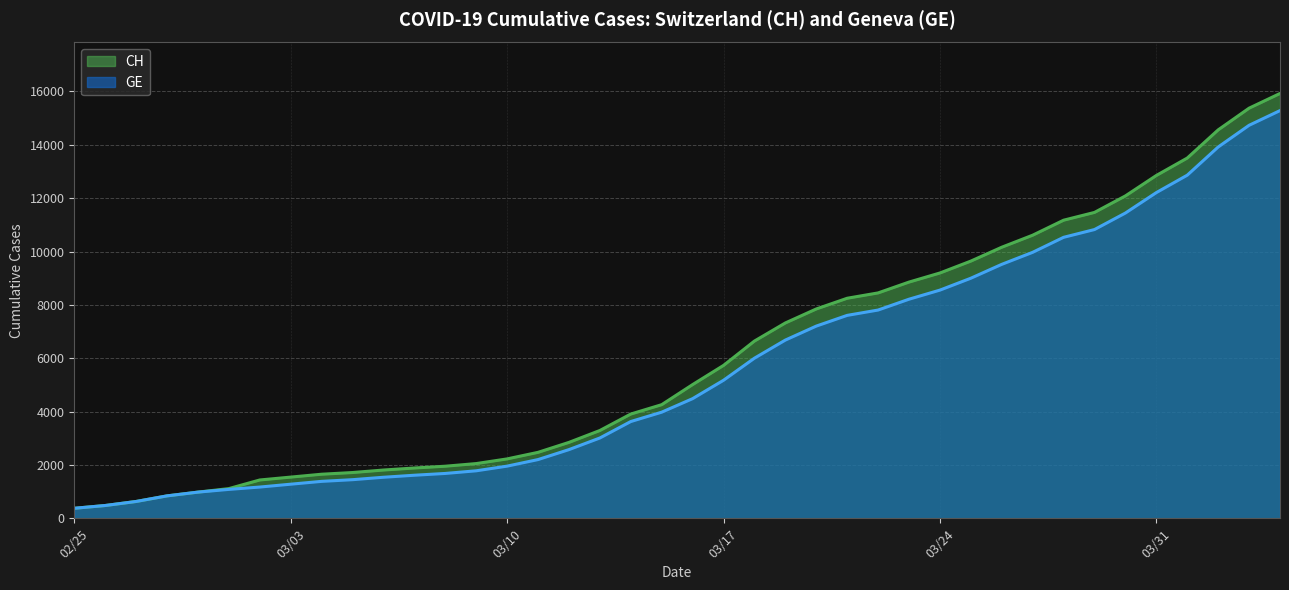

Rank the series at 2020-03-19 from highest to lowest value.

CH, GE